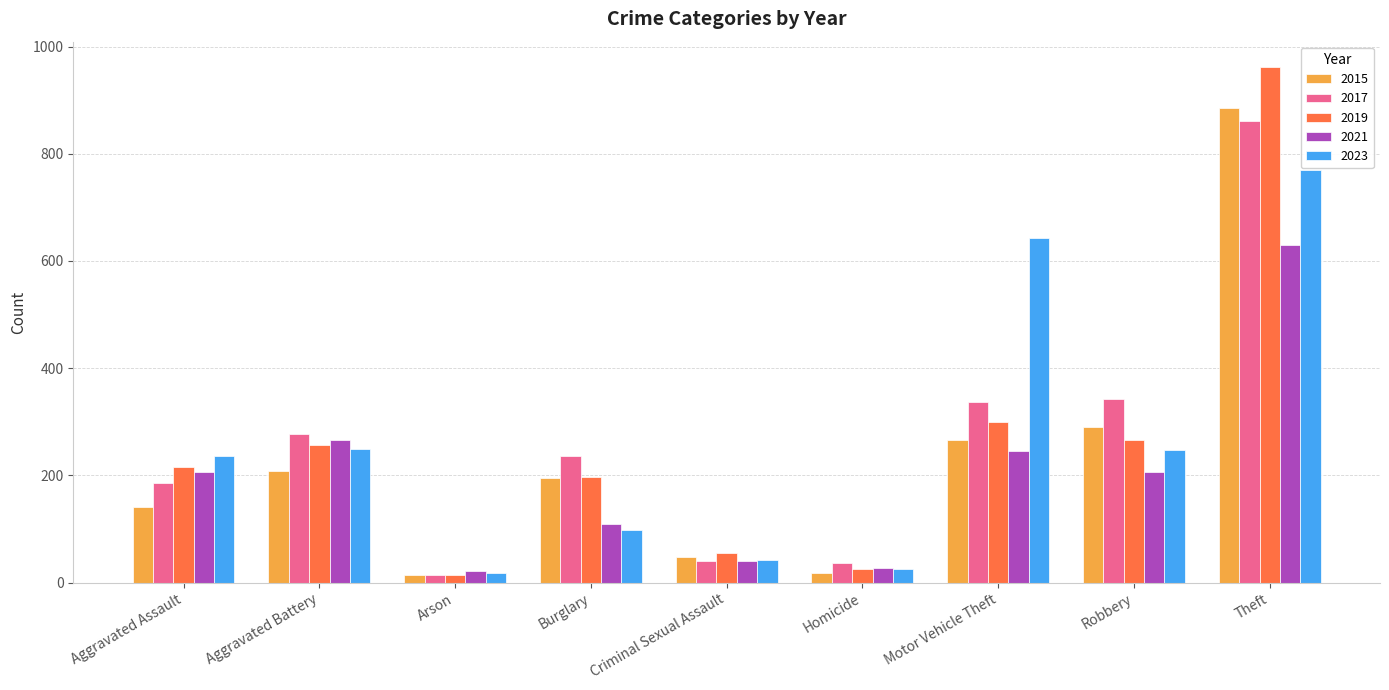

What is the average value of the 2015 series?

230